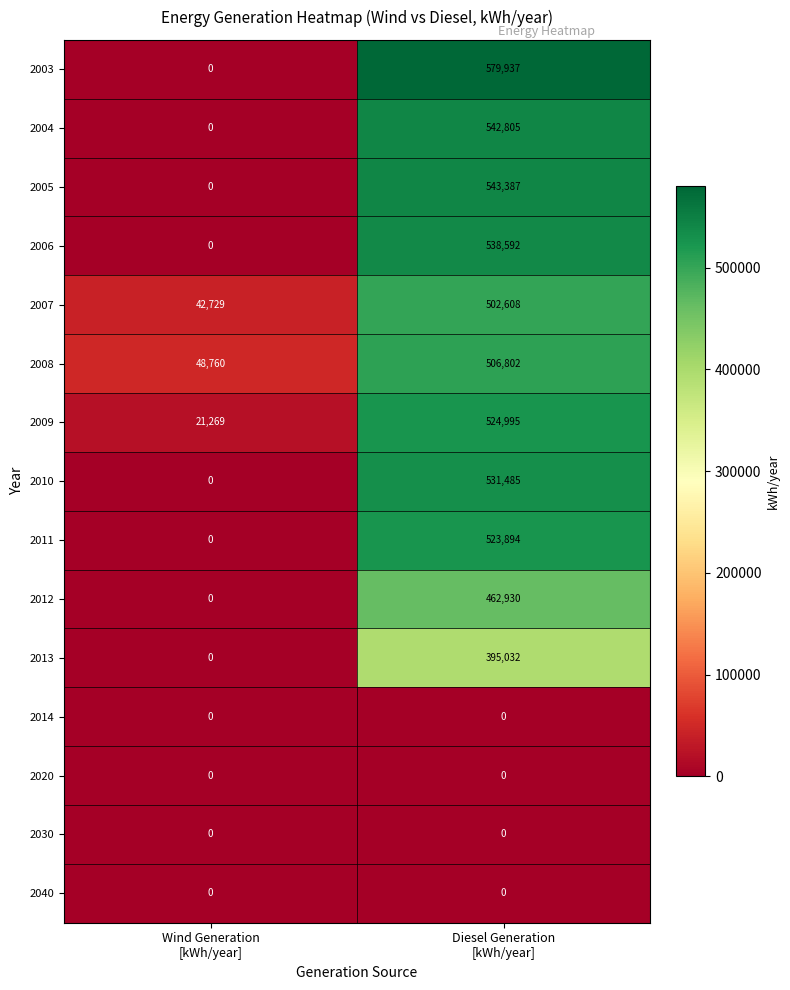

Reading left to right, transcribe all the data shown in this chart.

2003: 0	579937
2004: 0	542805
2005: 0	543387
2006: 0	538592
2007: 42729	502608
2008: 48760	506802
2009: 21269	524995
2010: 0	531485
2011: 0	523894
2012: 0	462930
2013: 0	395032
2014: 0	0
2020: 0	0
2030: 0	0
2040: 0	0